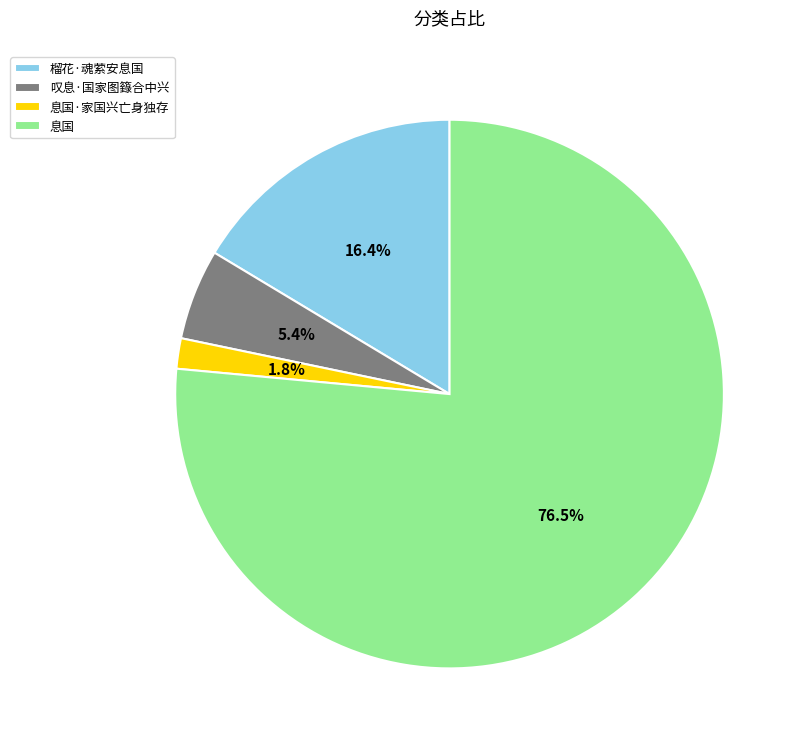

What is the majority slice?

息国